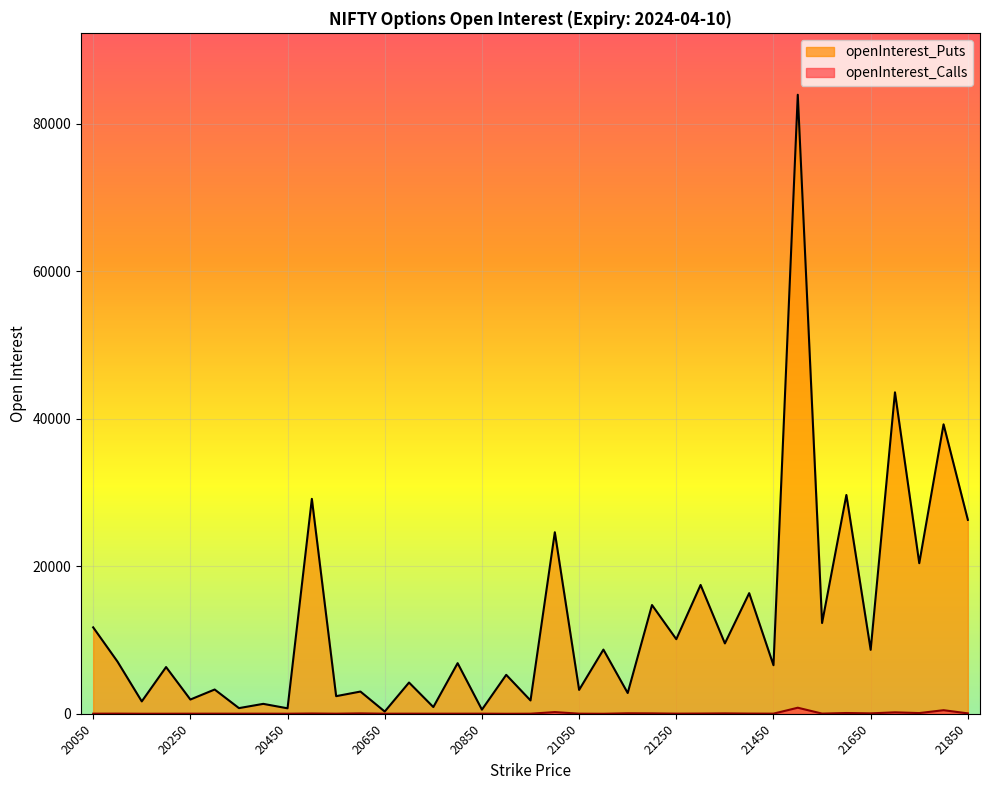

Reading right to left, what are all the values shown in this chart?

openInterest_Calls: 55	485	96	195	56	105	24	822	17	25	51	29	17	52	66	2	15	229	10	0	14	12	10	14	9	52	10	36	7	13	13	14	11	6	5	19	13
openInterest_Puts: 26300	39255	20424	43594	8673	29676	12310	83952	6585	16361	9544	17473	10117	14749	2817	8705	3239	24618	1807	5282	562	6865	913	4238	303	3014	2389	29148	742	1346	768	3291	1933	6336	1681	7080	11720